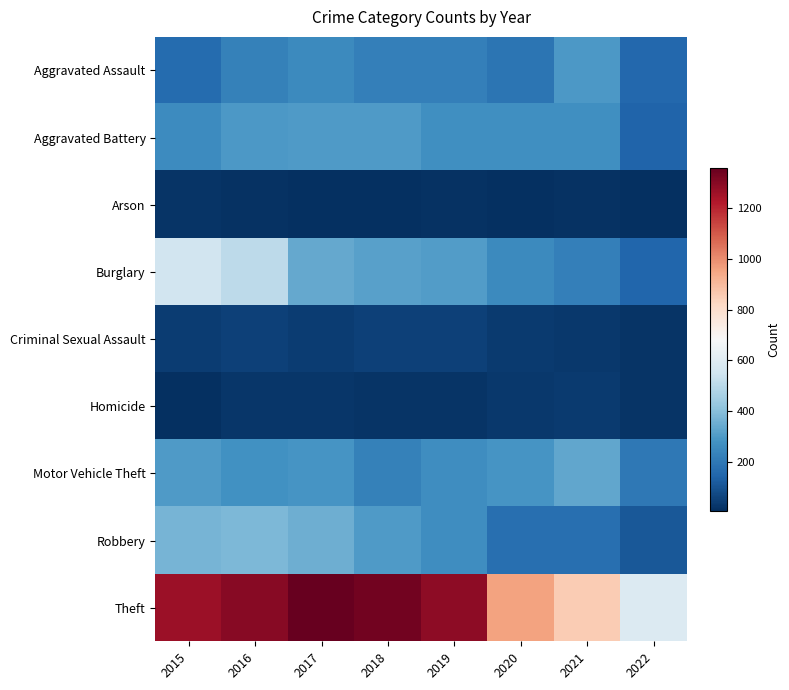

Reading right to left, extract all data points from this chart.

Aggravated Assault: 2022=155	2021=295	2020=192	2019=220	2018=220	2017=251	2016=225	2015=164
Aggravated Battery: 2022=141	2021=270	2020=269	2019=267	2018=302	2017=303	2016=298	2015=260
Arson: 2022=8	2021=17	2020=12	2019=16	2018=8	2017=12	2016=14	2015=22
Burglary: 2022=149	2021=220	2020=252	2019=308	2018=319	2017=339	2016=505	2015=552
Criminal Sexual Assault: 2022=23	2021=33	2020=39	2019=54	2018=51	2017=41	2016=51	2015=43
Homicide: 2022=21	2021=38	2020=34	2019=21	2018=23	2017=27	2016=28	2015=13
Motor Vehicle Theft: 2022=201	2021=332	2020=287	2019=263	2018=225	2017=285	2016=272	2015=299
Robbery: 2022=112	2021=175	2020=174	2019=264	2018=302	2017=356	2016=381	2015=372
Theft: 2022=591	2021=856	2020=954	2019=1288	2018=1337	2017=1359	2016=1297	2015=1263